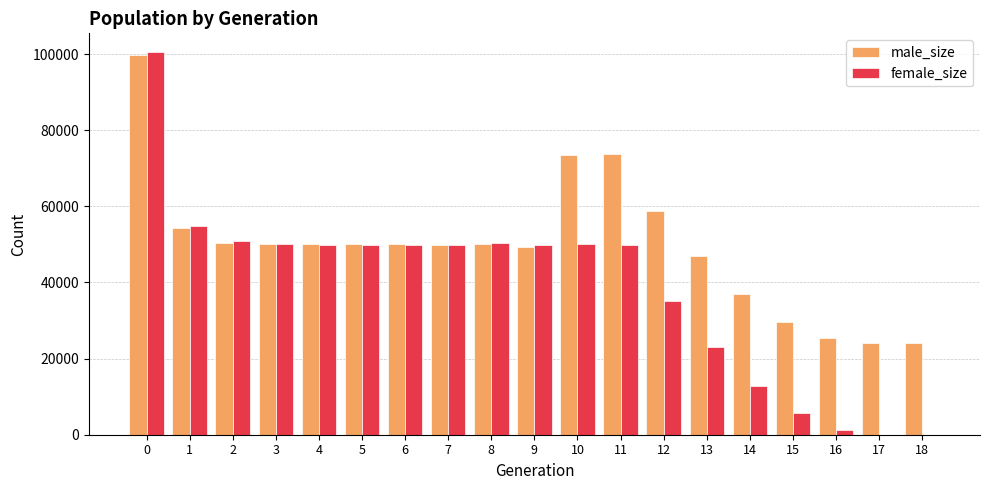

Is the value of male_size at 4 greater than the value of female_size at 14?

Yes